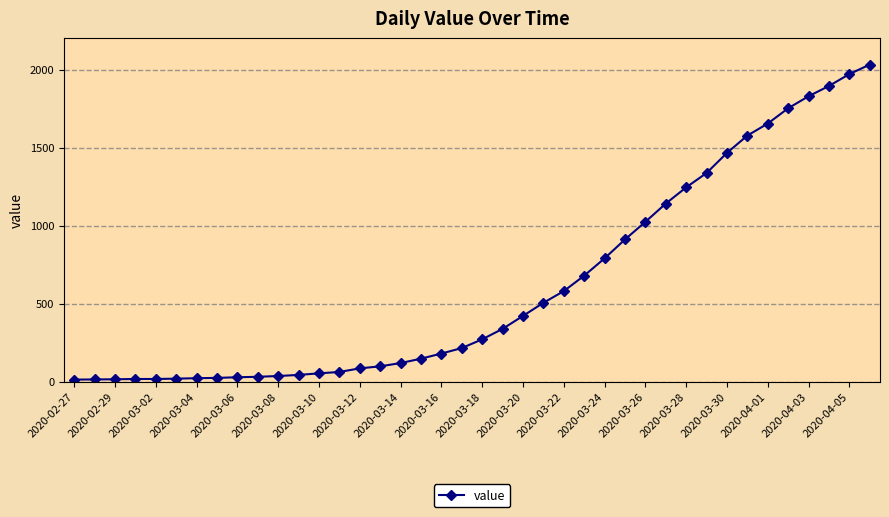

What is the greatest value displayed?

2032